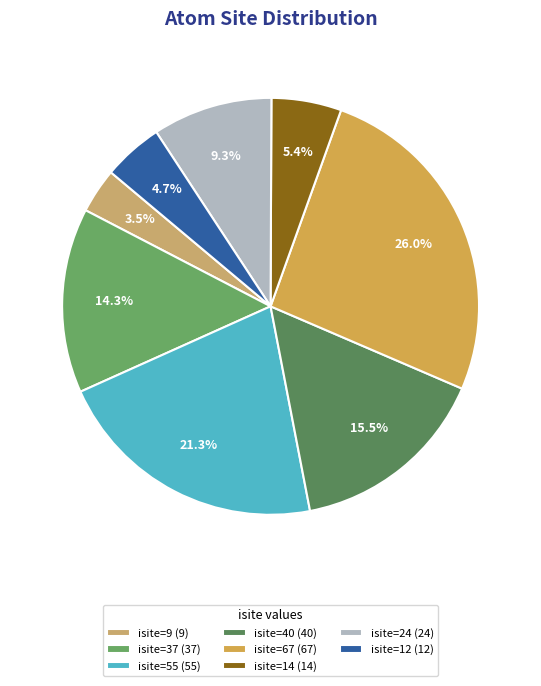

How many slices are in this pie chart?

8